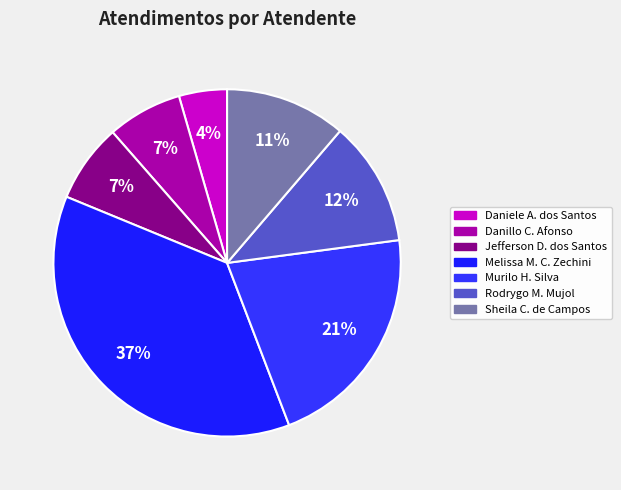

Count the number of slices in the pie.

7